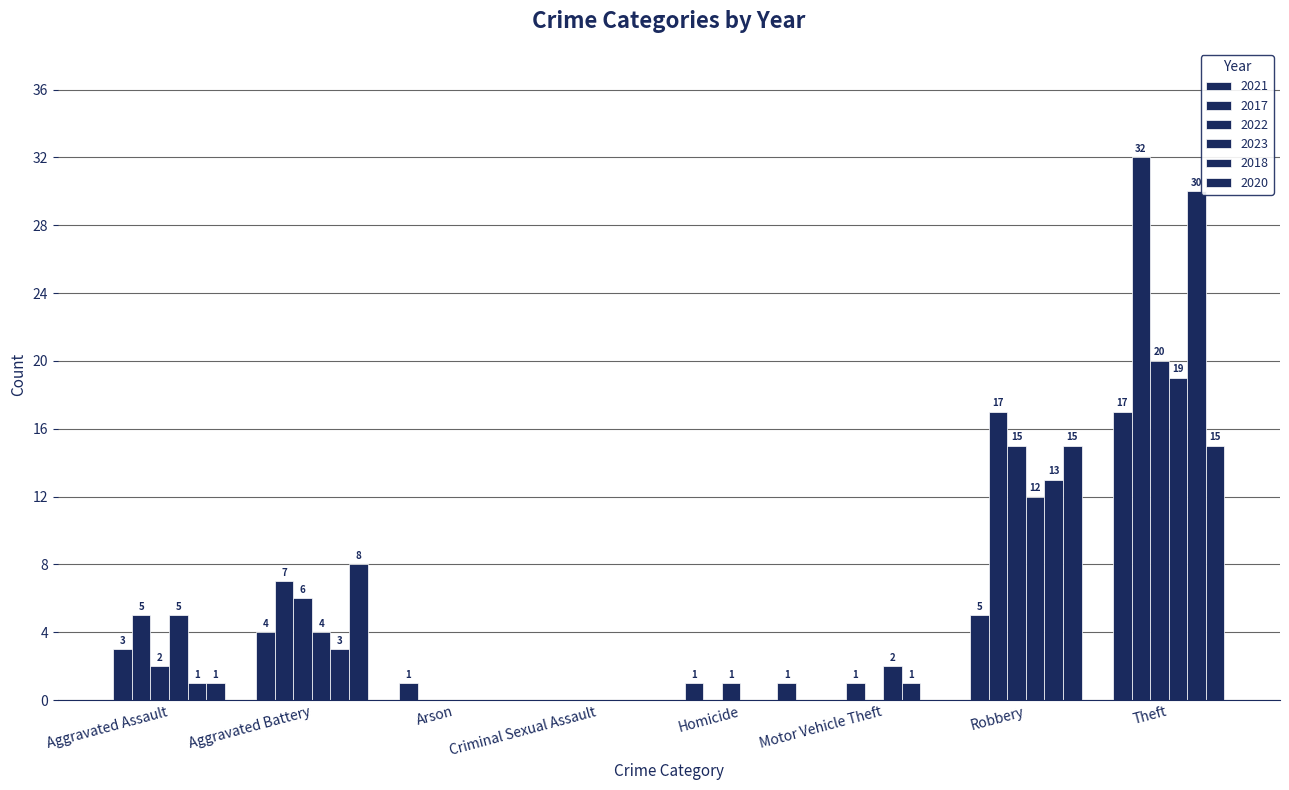

What is the value of the 2021 bar at the 5th from the left?

1